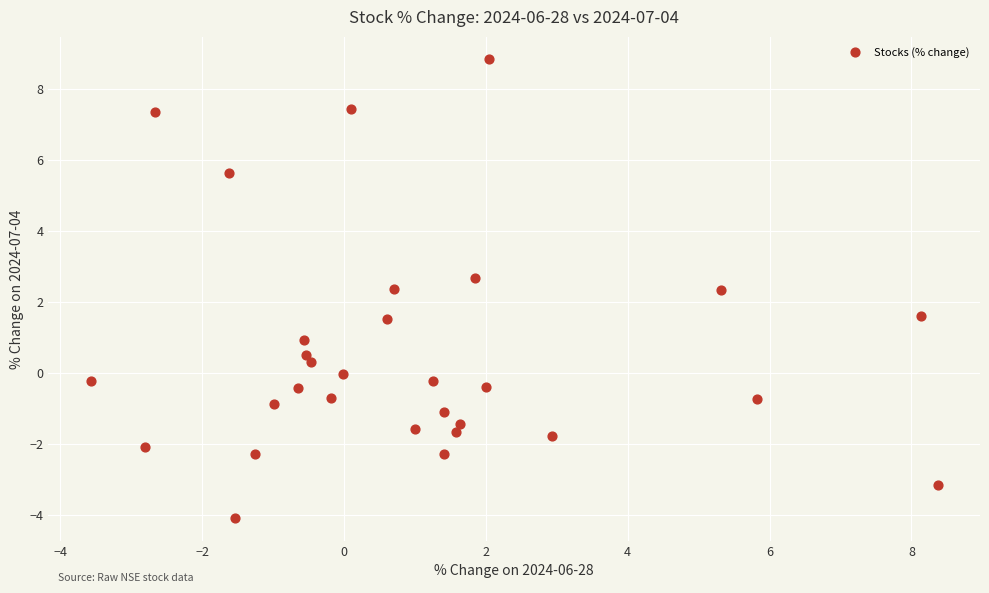

What is the range of Y values (max minus min)?

12.9